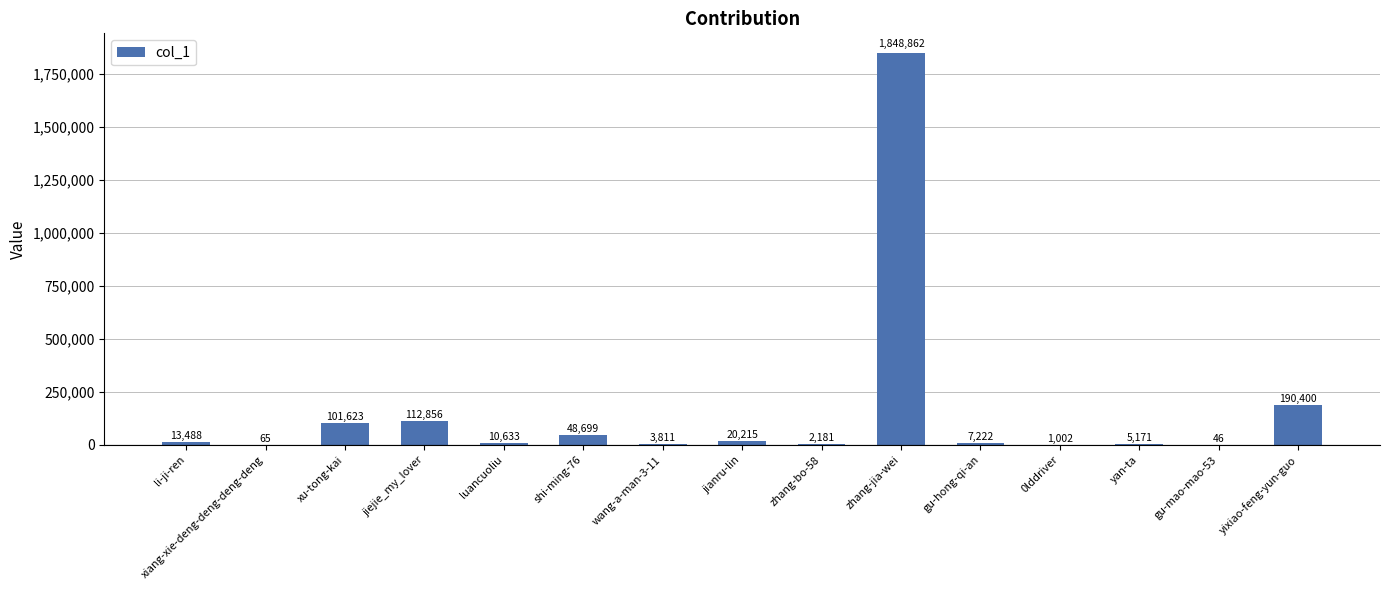

At which label is the value closest to 924454?

yixiao-feng-yun-guo